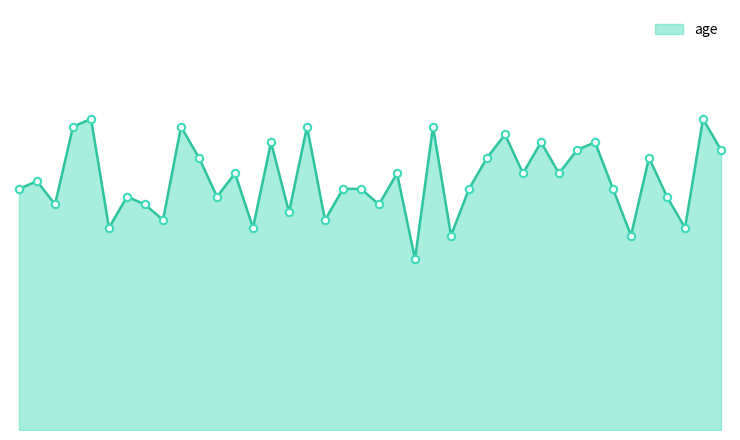

Is this an area chart (filled region under the line)?

Yes